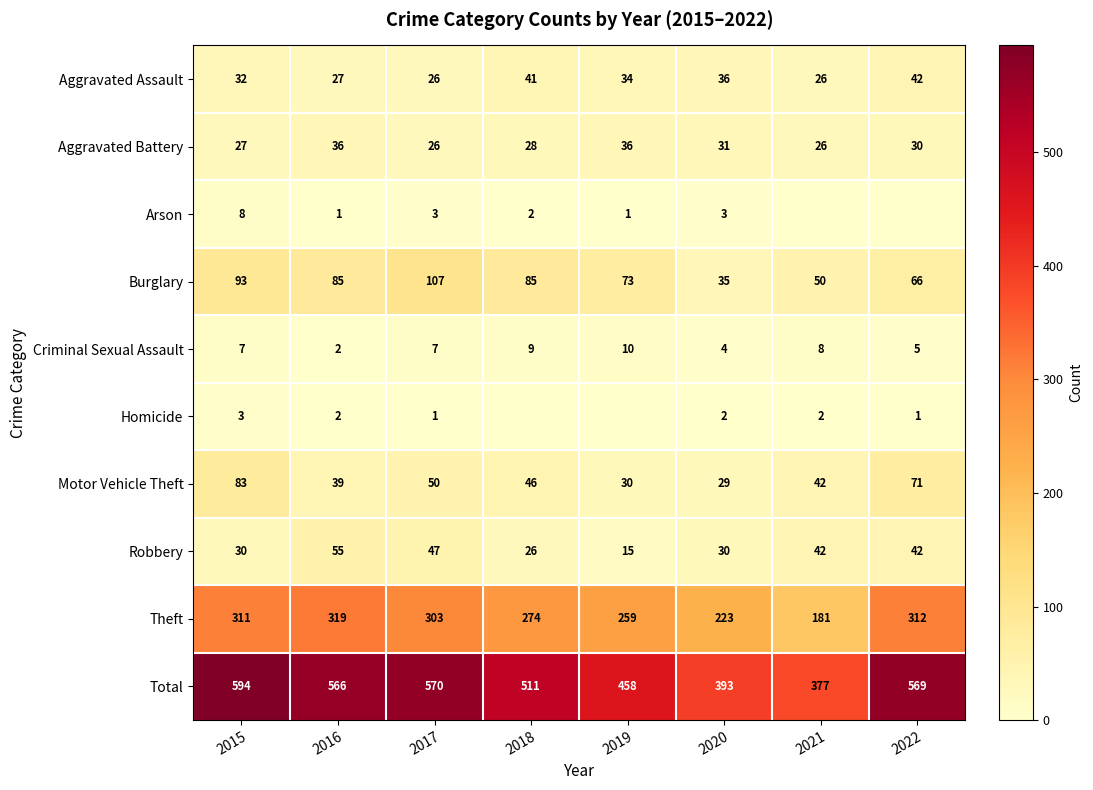

What is the sum of the Criminal Sexual Assault values at 2016 and 2021?

10